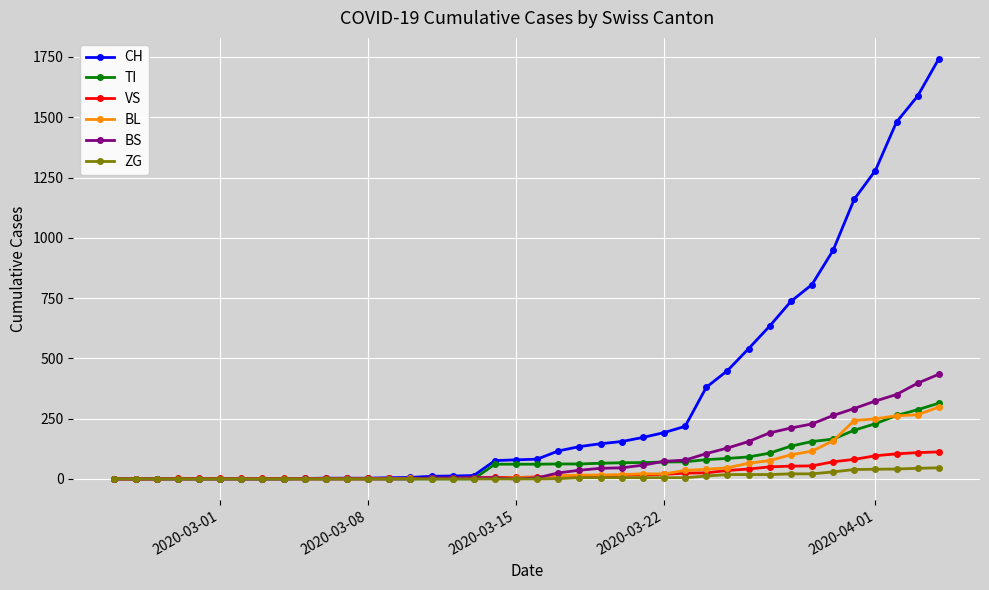

Which series has the largest total across all categories?

CH